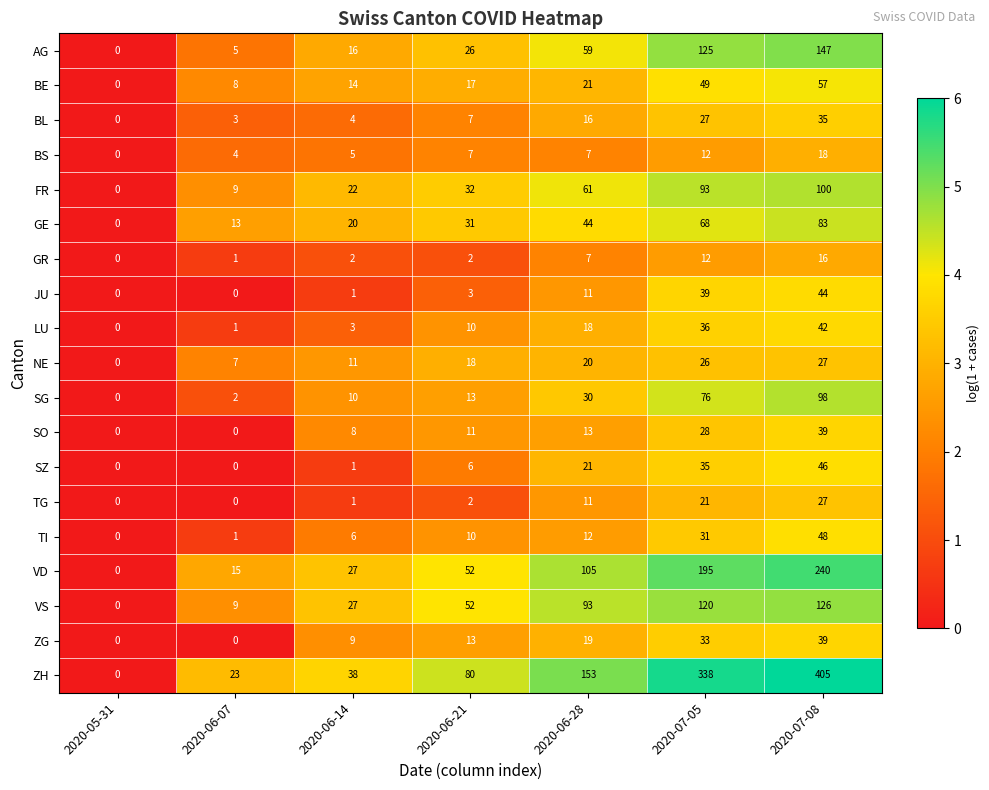

Between 2020-06-14 and 2020-06-21, which series saw the biggest shift?

ZH